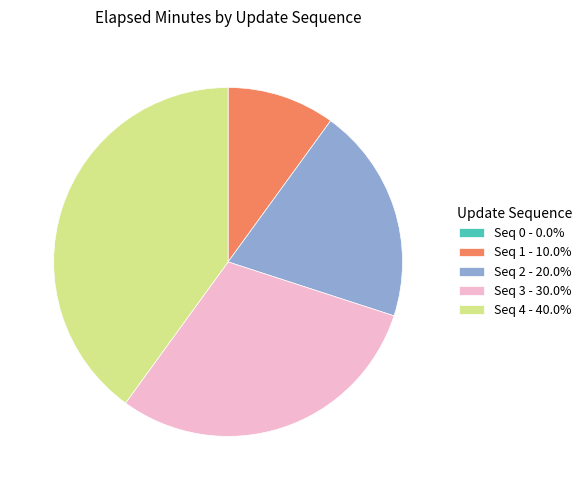

Is there a majority slice in this chart?

No